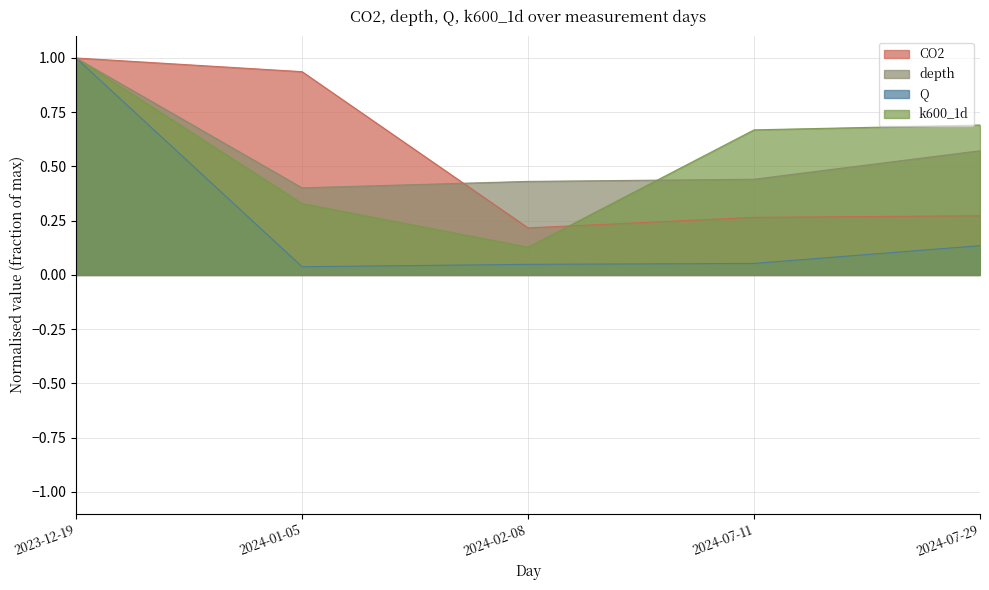

Which series has the largest range (max minus min)?

Q